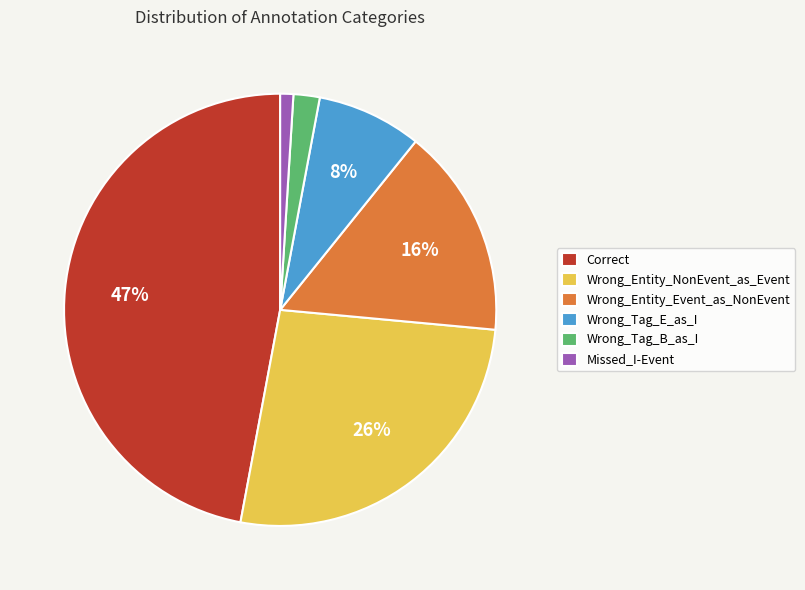

Approximately how many times larger is the value at Missed_I-Event compared to Wrong_Tag_B_as_I?

0.5